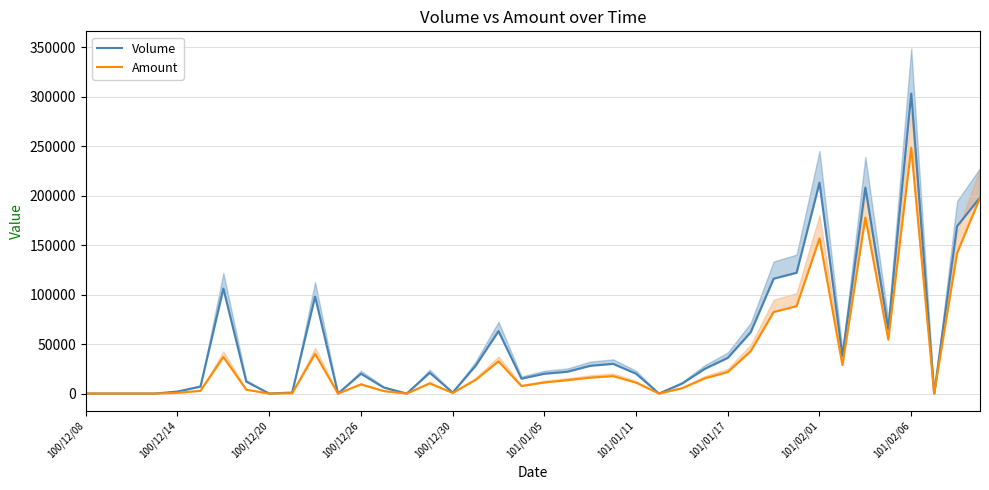

True or false: Amount and Volume cross at least once.

False